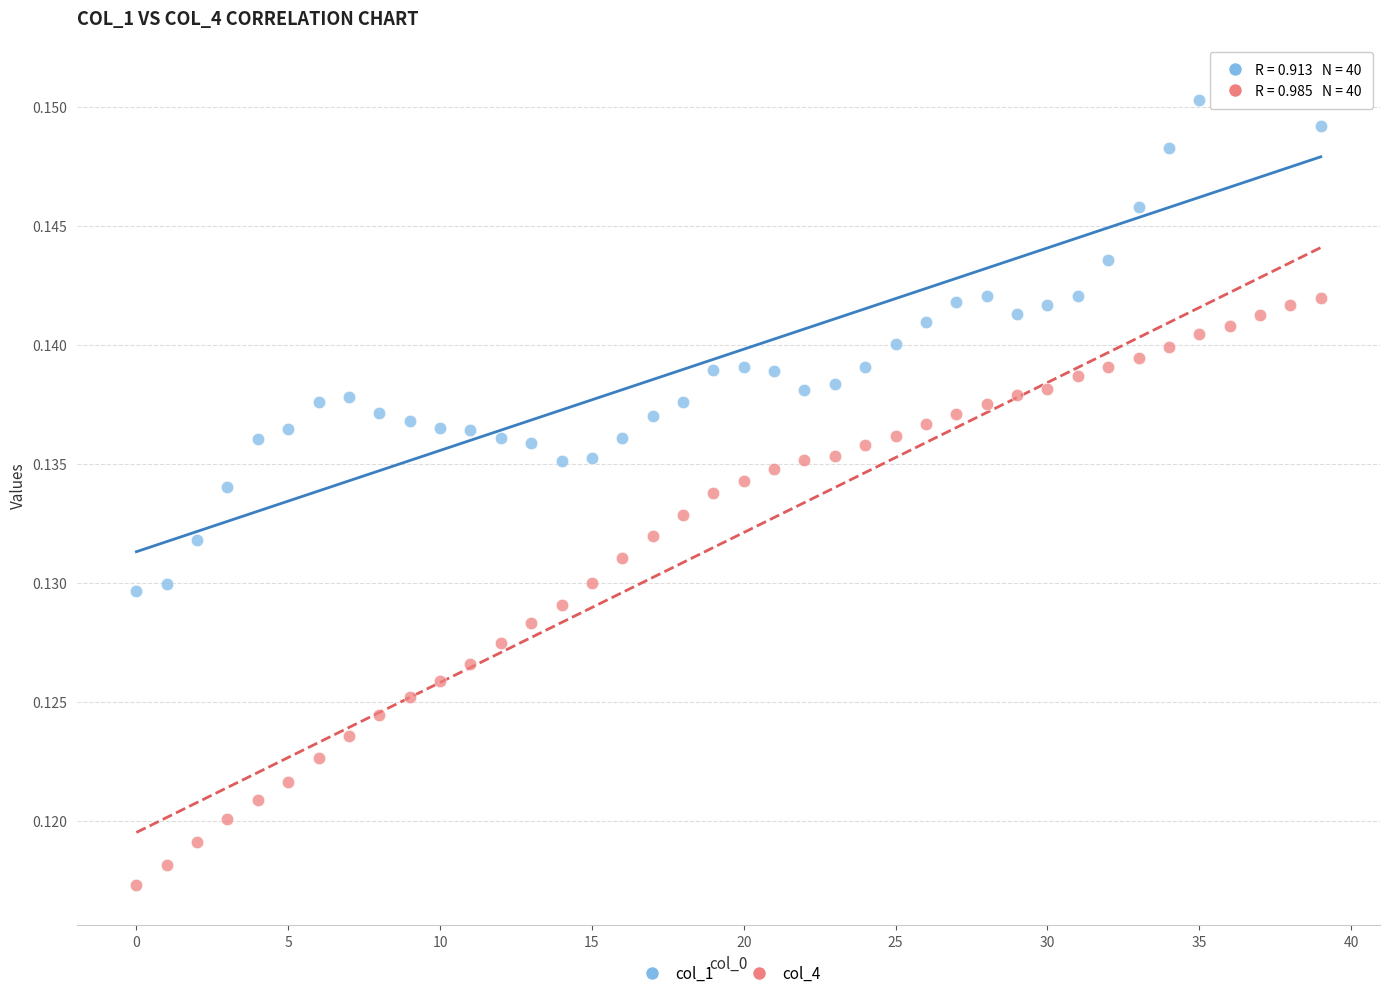

Which series contains the highest Y value?

col_1